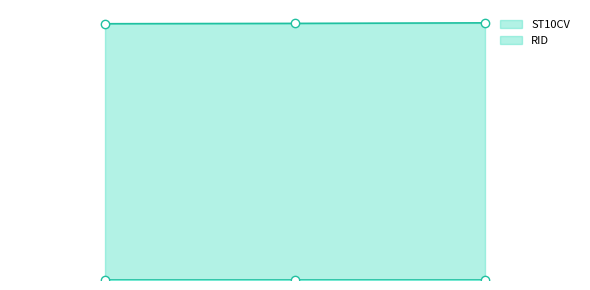

What position from the left is 3407?

2